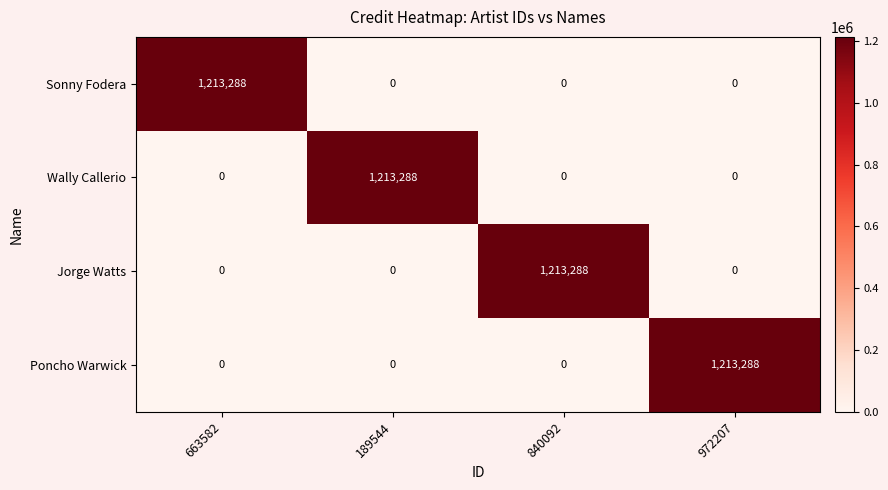

Reading right to left, transcribe all the data shown in this chart.

Sonny Fodera: 972207=0	840092=0	189544=0	663582=1213288
Wally Callerio: 972207=0	840092=0	189544=1213288	663582=0
Jorge Watts: 972207=0	840092=1213288	189544=0	663582=0
Poncho Warwick: 972207=1213288	840092=0	189544=0	663582=0